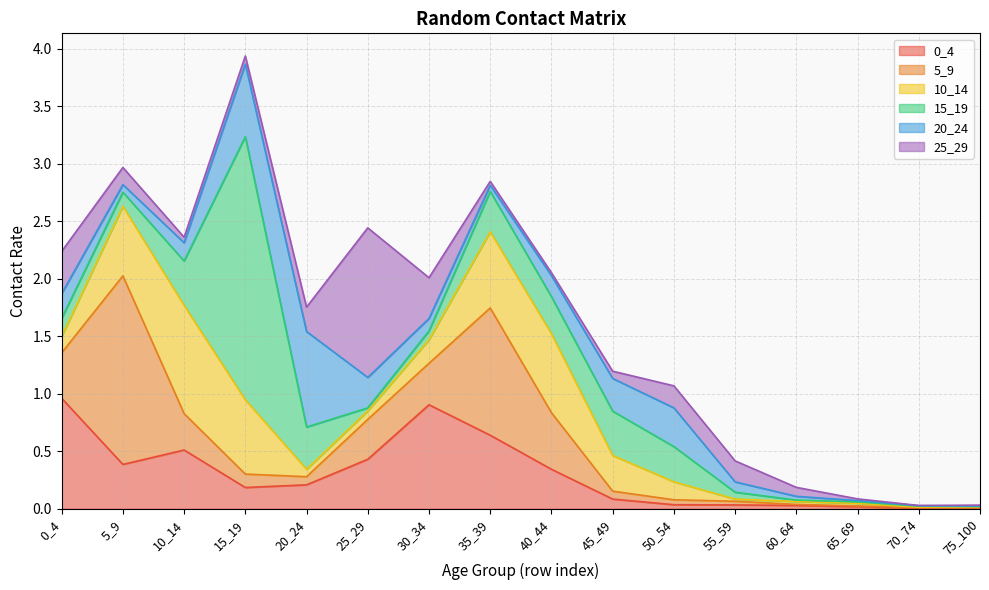

Reading left to right, list all the values displayed in this chart.

0_4: 1.0	0.4	0.5	0.2	0.2	0.4	0.9	0.6	0.3	0.1	0.0	0.0	0.0	0.0	0.0	0.0
5_9: 0.4	1.6	0.3	0.1	0.1	0.3	0.4	1.1	0.5	0.1	0.0	0.0	0.0	0.0	0.0	0.0
10_14: 0.1	0.6	0.9	0.6	0.1	0.1	0.2	0.7	0.7	0.3	0.2	0.0	0.0	0.0	0.0	0.0
15_19: 0.2	0.1	0.4	2.3	0.4	0.0	0.1	0.4	0.3	0.4	0.3	0.1	0.0	0.0	0.0	0.0
20_24: 0.2	0.1	0.2	0.6	0.8	0.3	0.1	0.1	0.2	0.3	0.3	0.1	0.0	0.0	0.0	0.0
25_29: 0.4	0.1	0.0	0.1	0.2	1.3	0.4	0.0	0.0	0.1	0.2	0.2	0.1	0.0	0.0	0.0